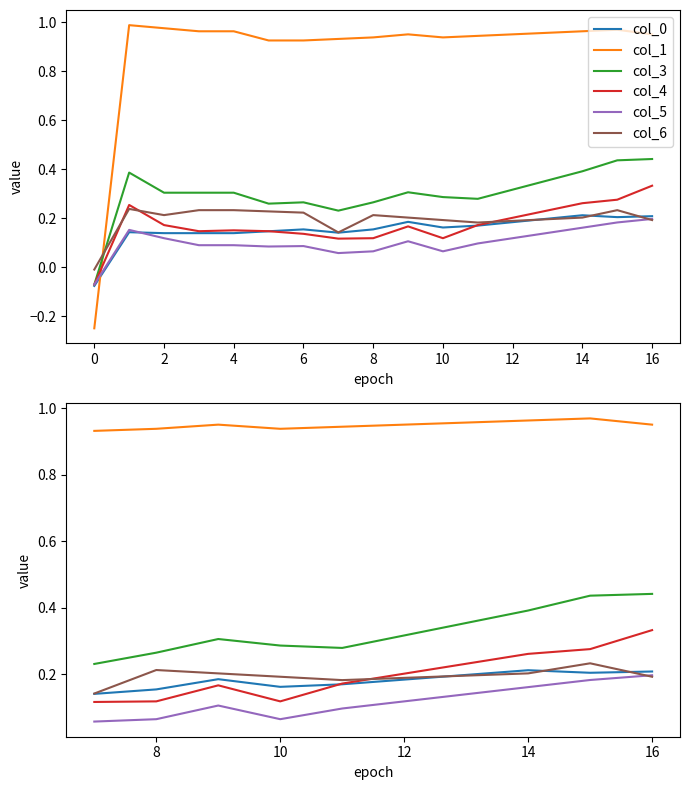

What is the maximum value for col_3?

0.4